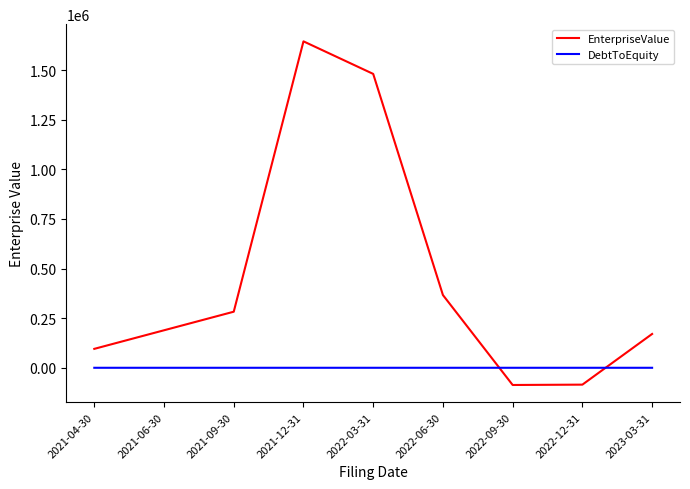

Does the chart display data point markers on the line(s)?

No